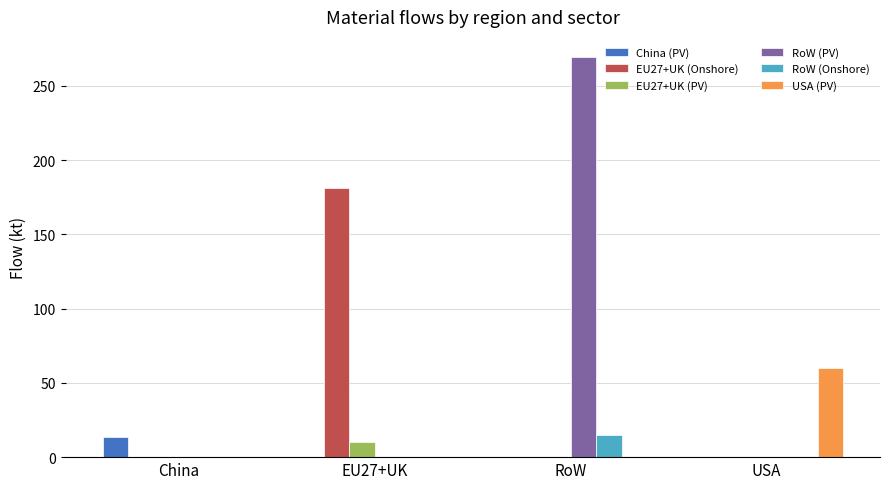

Which series has the largest total across all categories?

RoW (PV)